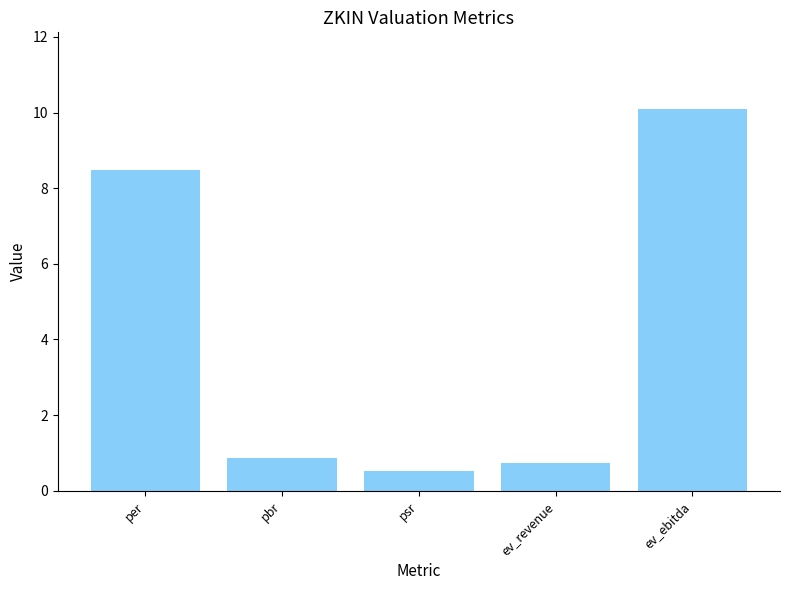

True or false: the data shows 13.4 at per.

False